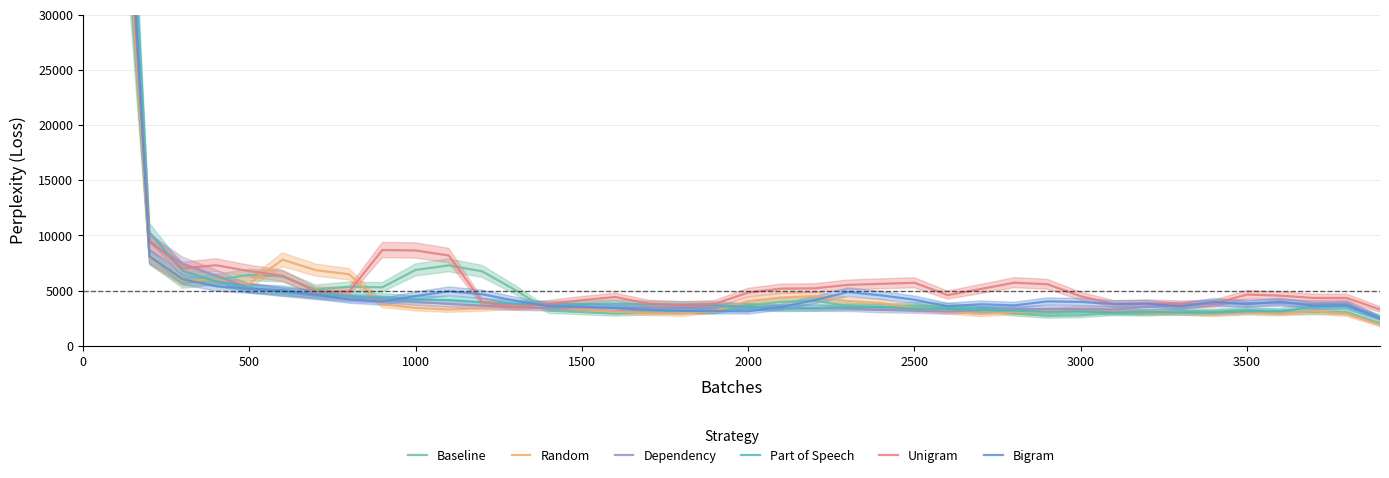

In Unigram, how many points are higher than both neighbors (excluding endpoints)?

9